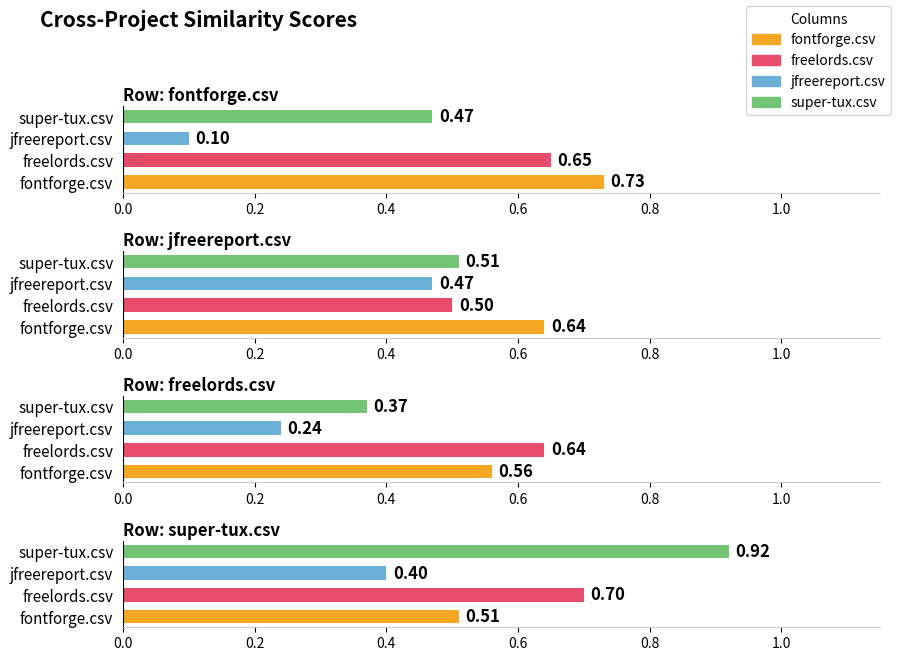

What are all the series names shown in the legend?

fontforge.csv, jfreereport.csv, freelords.csv, super-tux.csv